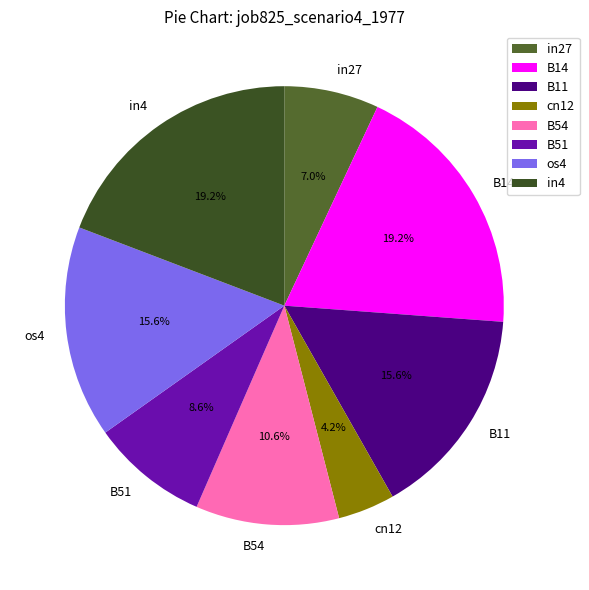

Which category has the smallest portion of the pie?

cn12